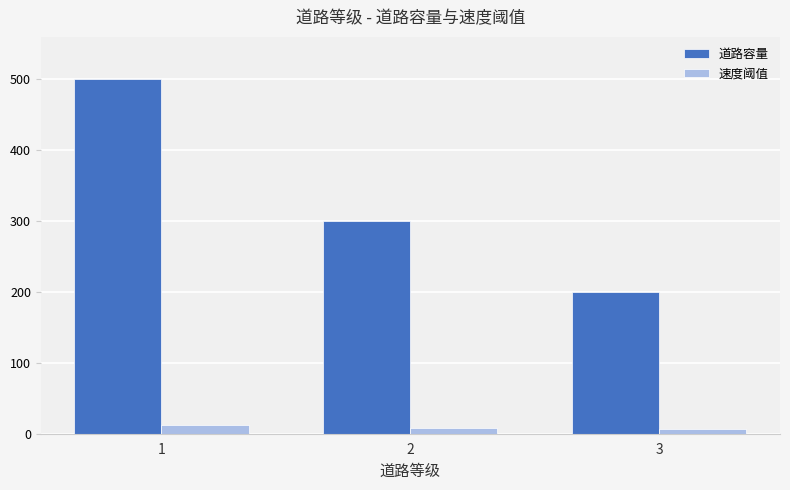

The 道路容量 series shows 61 at 3. True or false?

False